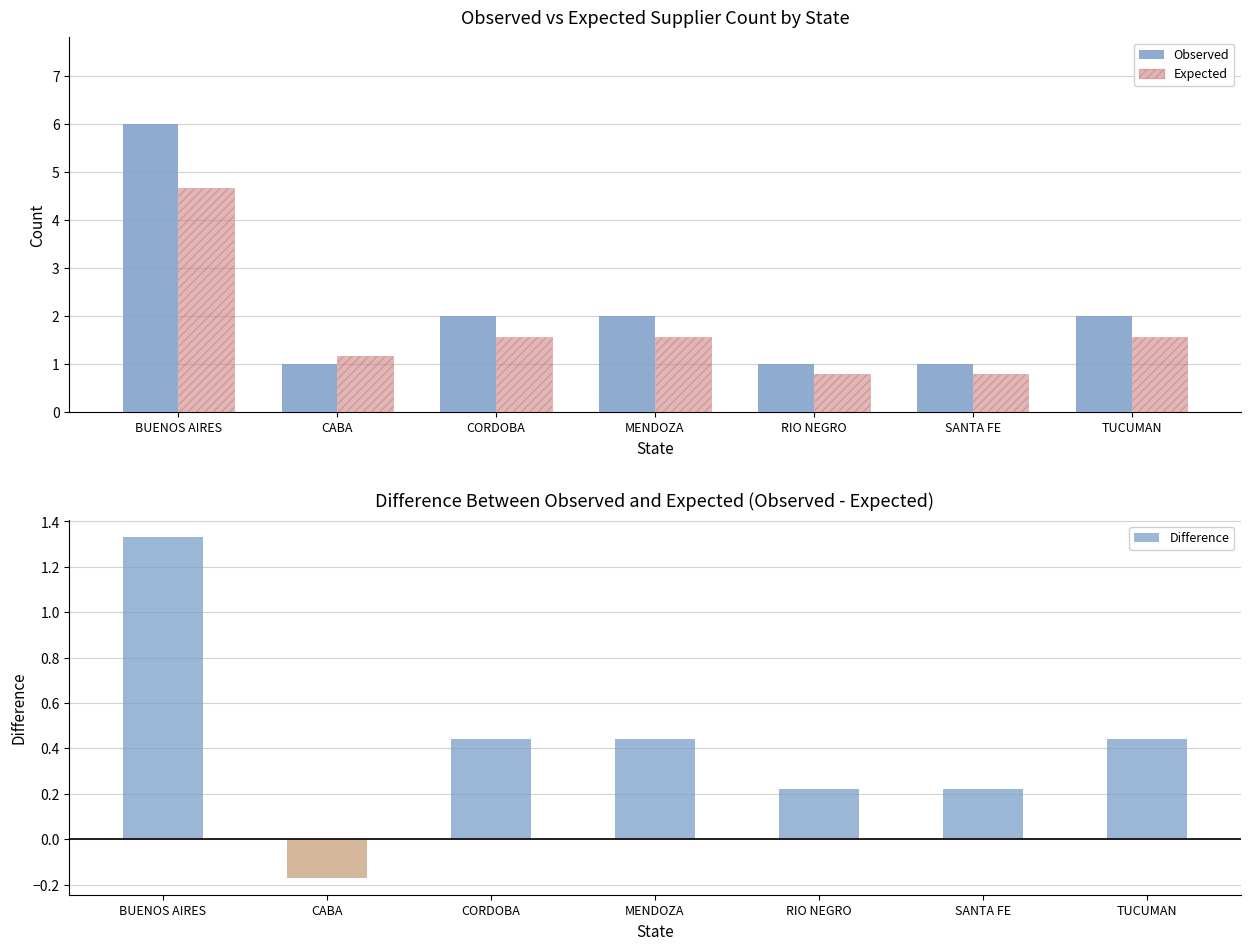

Count the Difference values in the range 0 to 1.

5